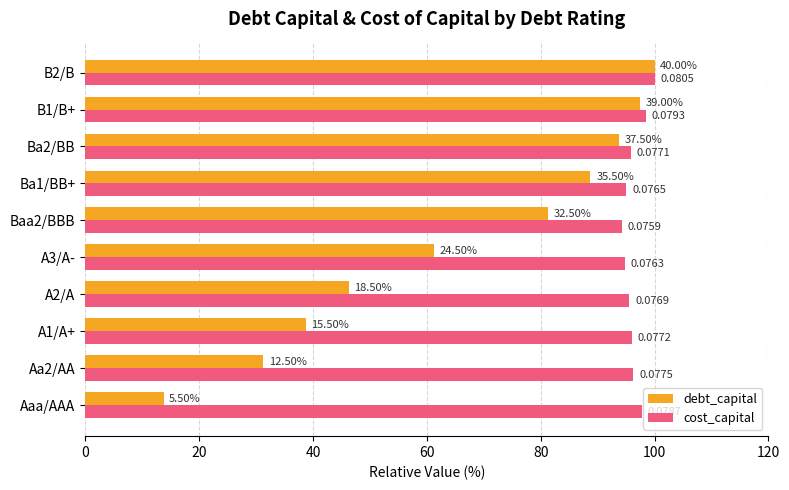

What are all the series names shown in the legend?

debt_capital, cost_capital